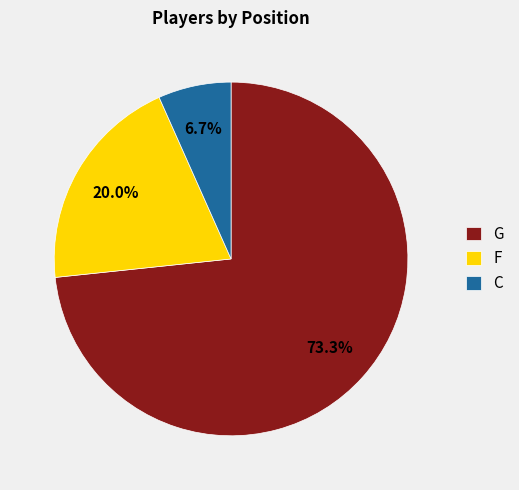

Which has a higher value, G or F?

G